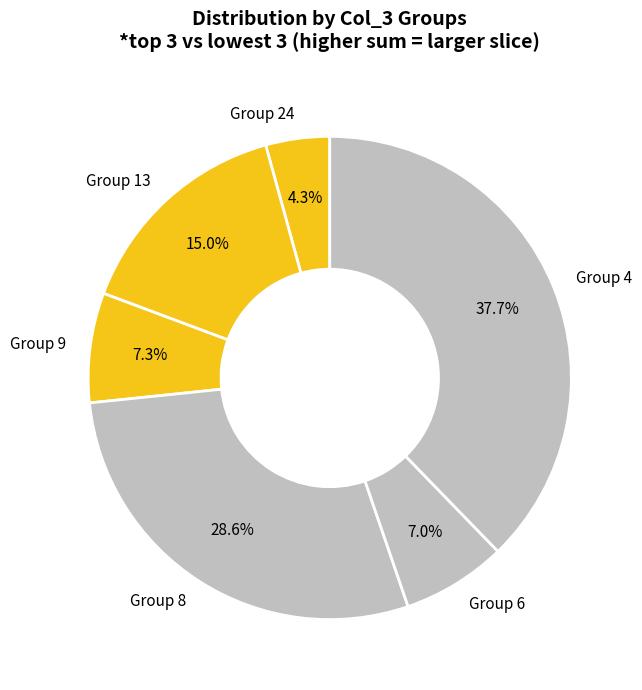

How many slices are in this pie chart?

6